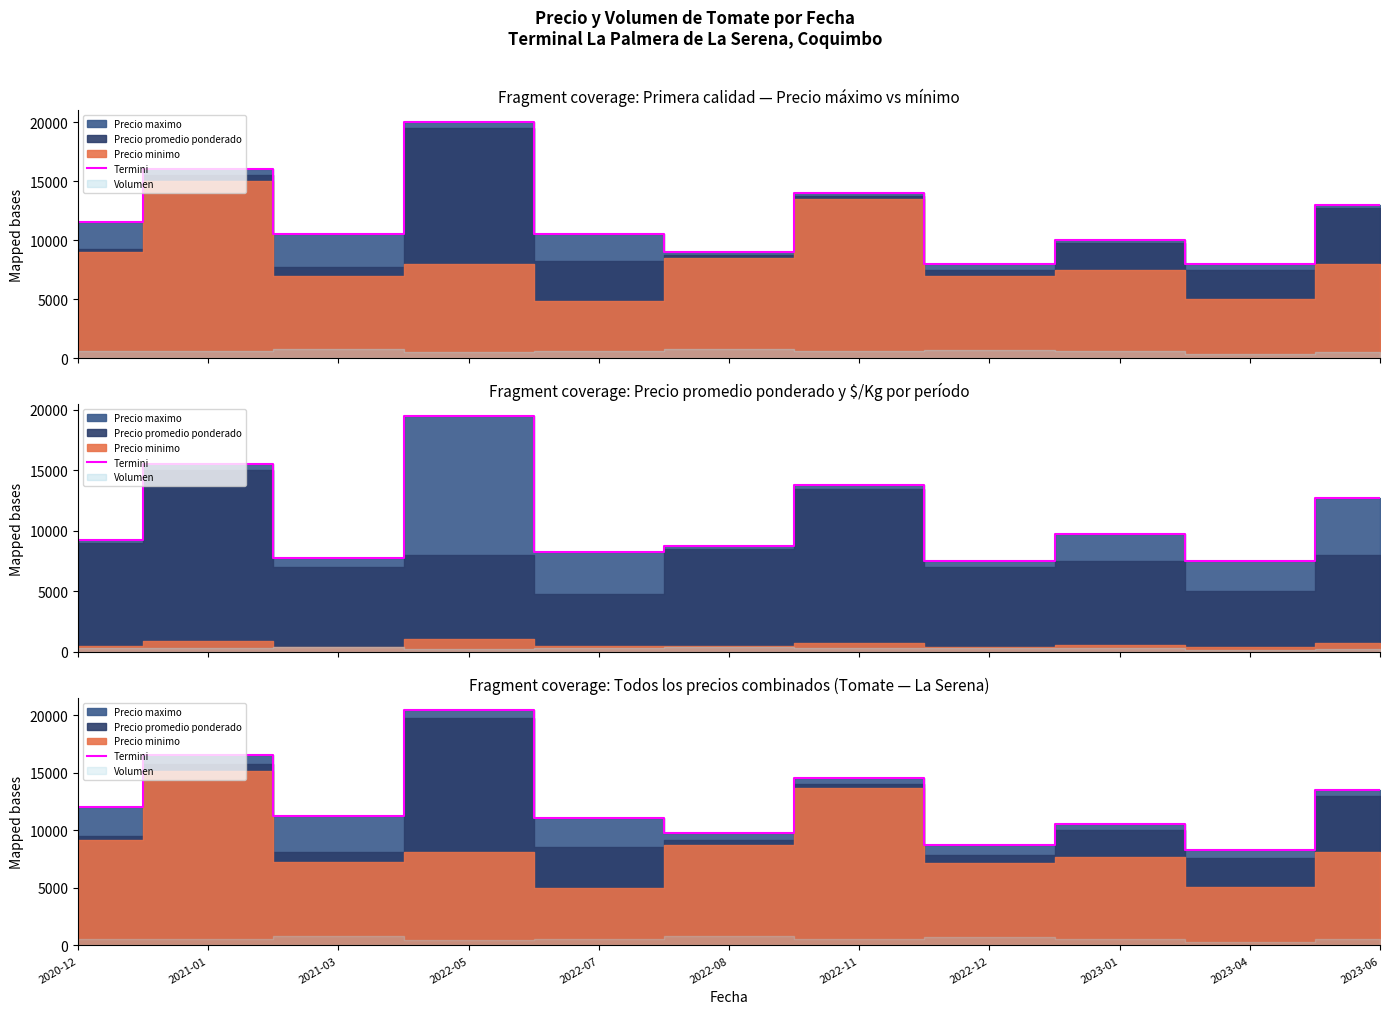

Which has a higher value, 2023-04 or 2022-08?

2022-08